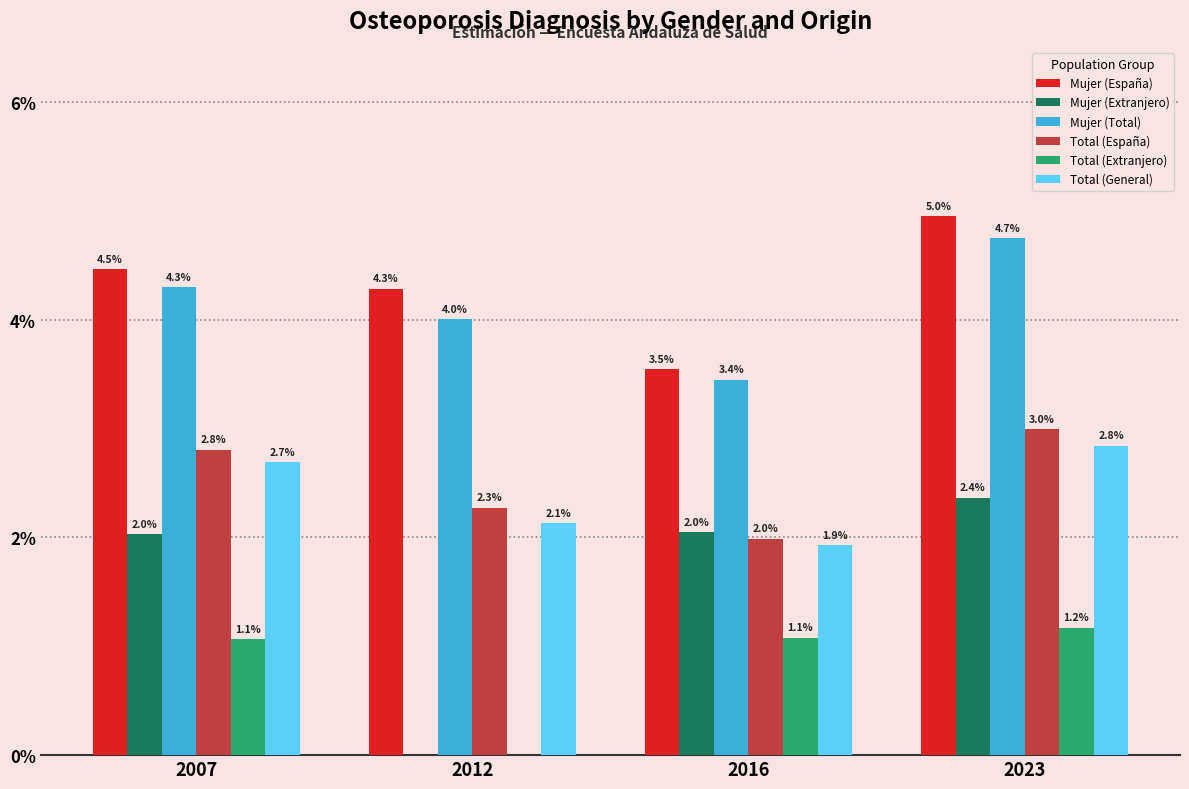

Does the chart contain stacked bars?

No